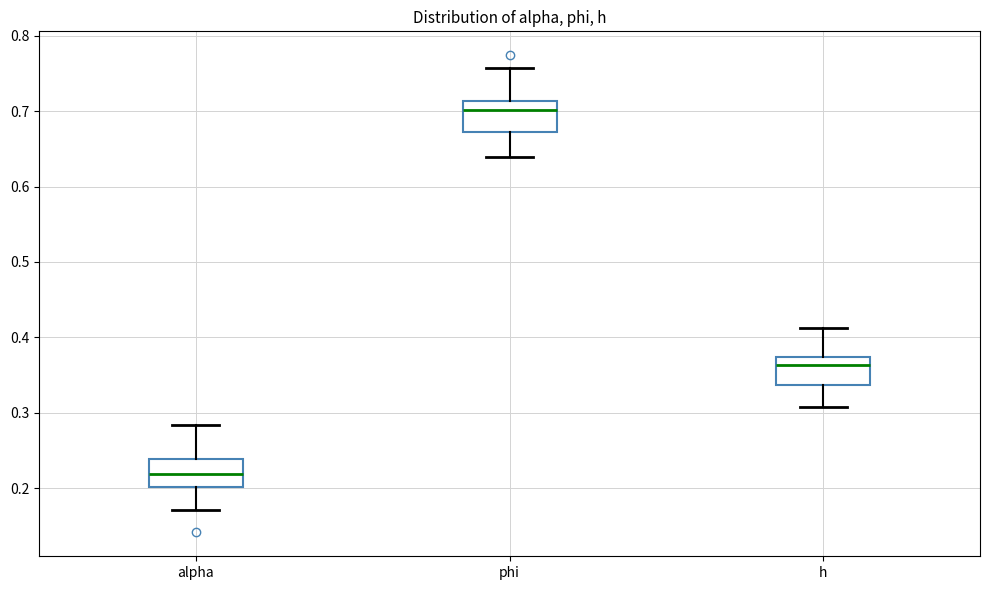

Which box's median line is the lowest?

alpha